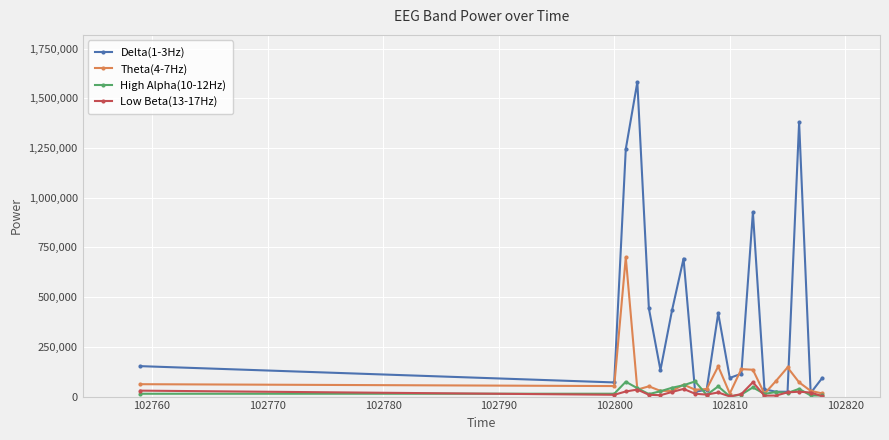

What is the greatest value displayed?

1581490